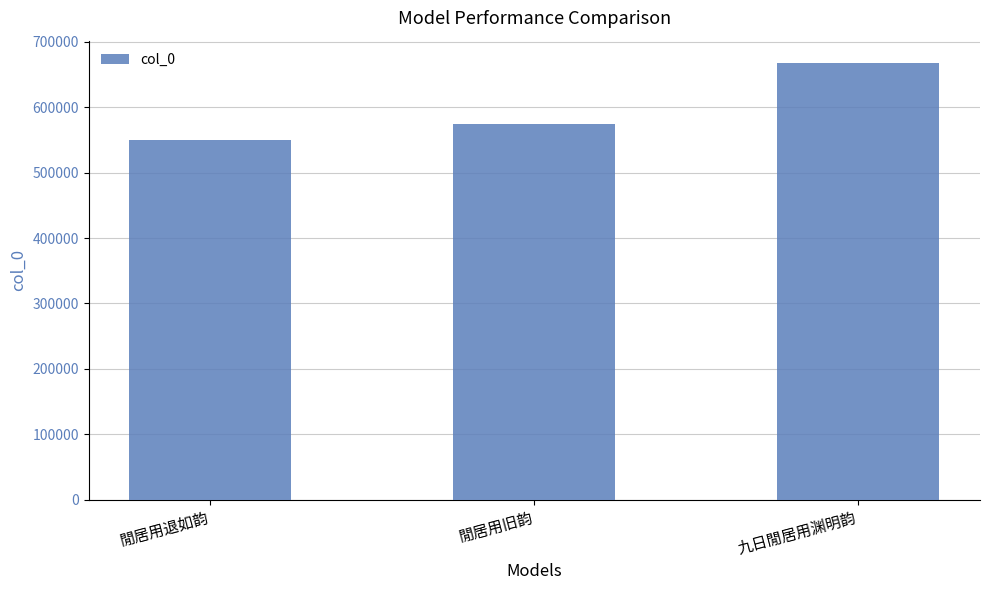

Rank the categories by value from highest to lowest.

九日閒居用渊明韵, 閒居用旧韵, 閒居用退如韵